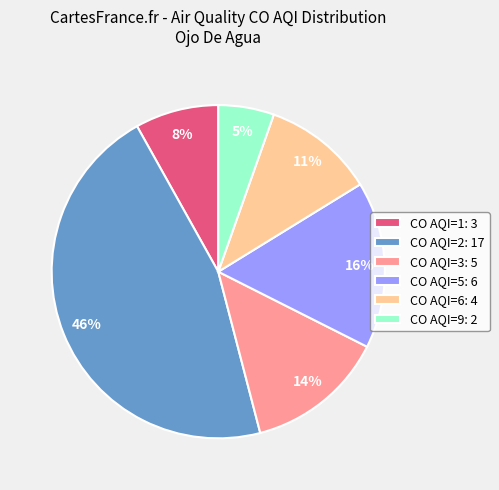

Does CO AQI=5: 6 represent more than half of the total?

No